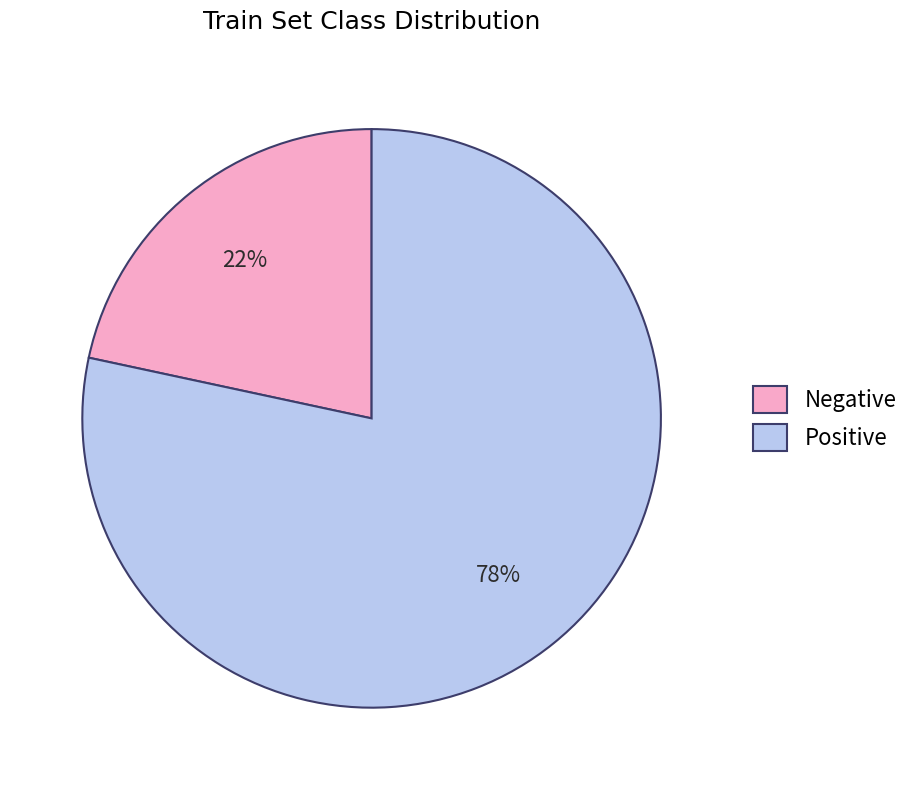

Which slice is the smallest?

Negative